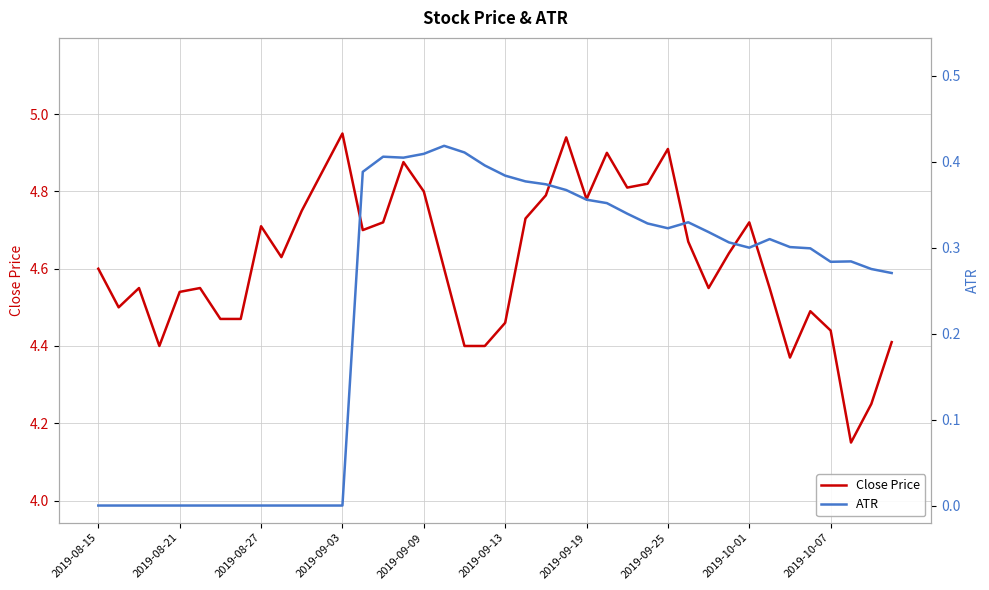

In Close Price, how many points are higher than both neighbors (excluding endpoints)?

10